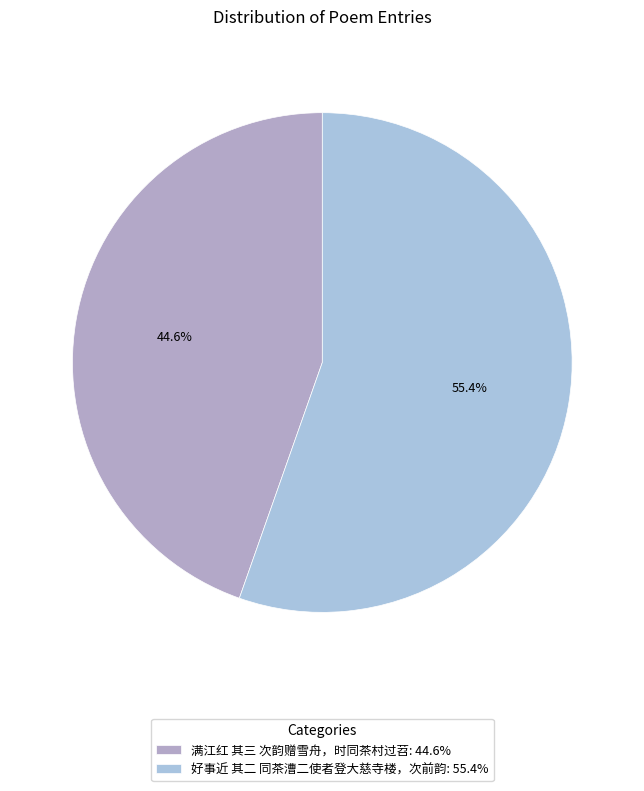

Rank the categories by value from highest to lowest.

好事近 其二 同茶漕二使者登大慈寺楼，次前韵, 满江红 其三 次韵赠雪舟，时同茶村过苕